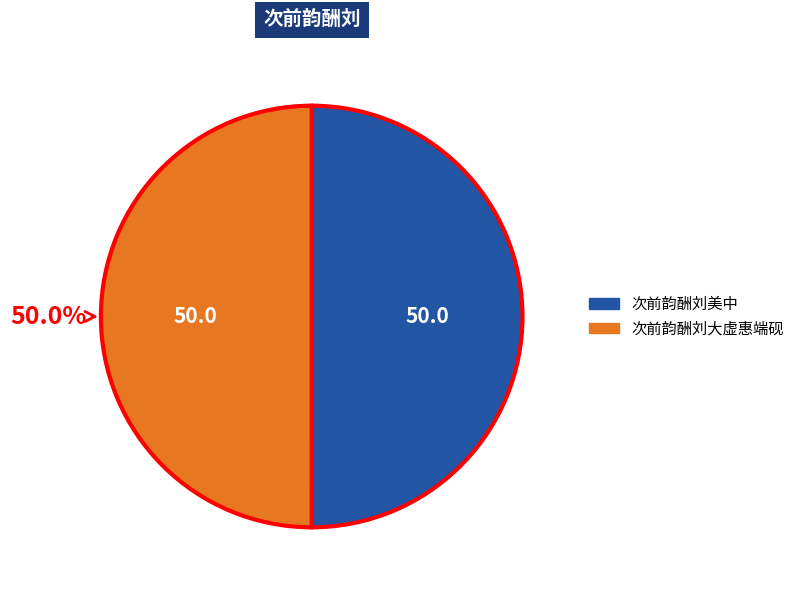

What percentage is the 次前韵酬刘大虚惠端砚 slice, to the nearest percent?

50%